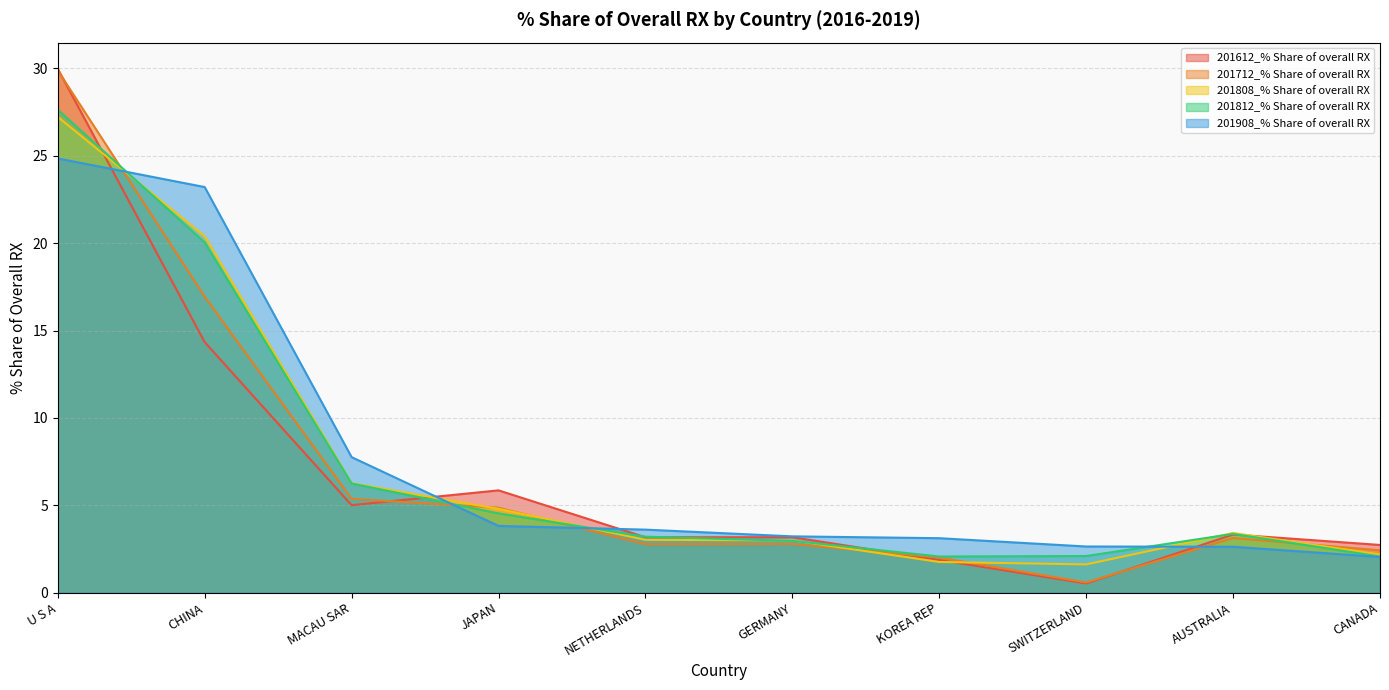

Which series has the widest spread of values?

201612_% Share of overall RX